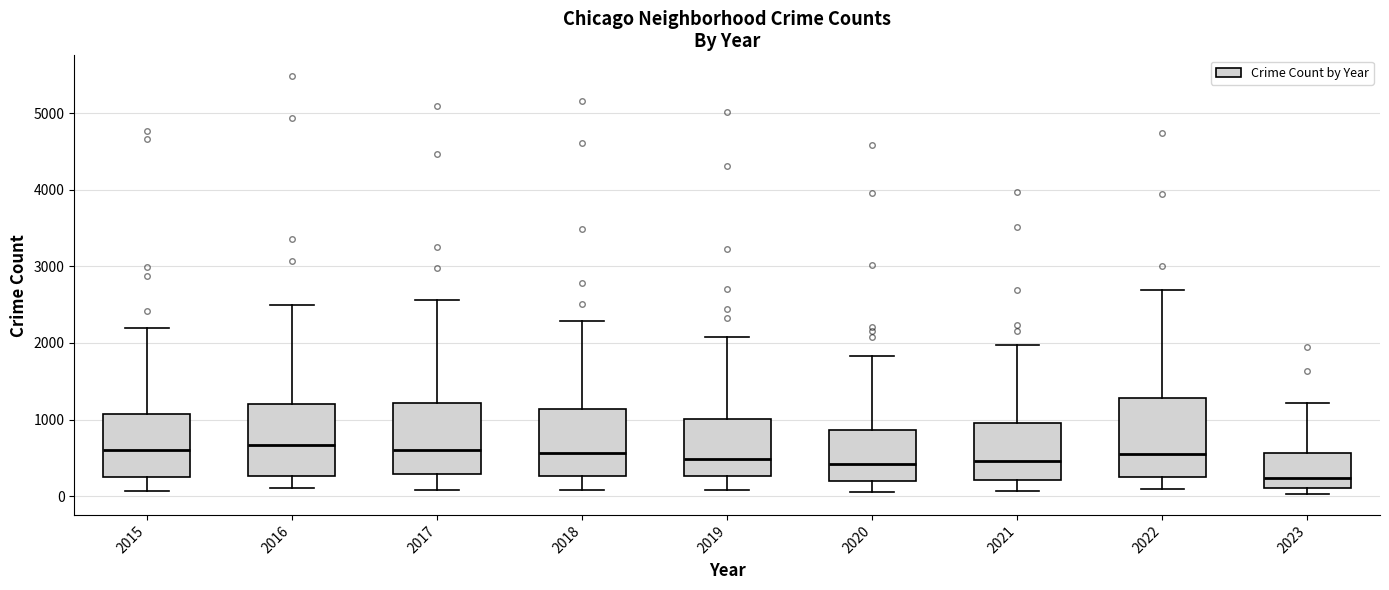

Reading left to right, read every box against the y-axis: the position of its median line, the range the box covers, and the ends of its whiskers. The values are not printed on the chart, so give them approximately, as read against the axis.

2015: median 600, box 300 to 1100, whiskers 100 to 2200
2016: median 700, box 300 to 1200, whiskers 100 to 2500
2017: median 600, box 300 to 1200, whiskers 100 to 2600
2018: median 600, box 300 to 1100, whiskers 100 to 2300
2019: median 500, box 300 to 1000, whiskers 100 to 2100
2020: median 400, box 200 to 900, whiskers 100 to 1800
2021: median 500, box 200 to 900, whiskers 100 to 2000
2022: median 600, box 300 to 1300, whiskers 100 to 2700
2023: median 200, box 100 to 600, whiskers 0 to 1200